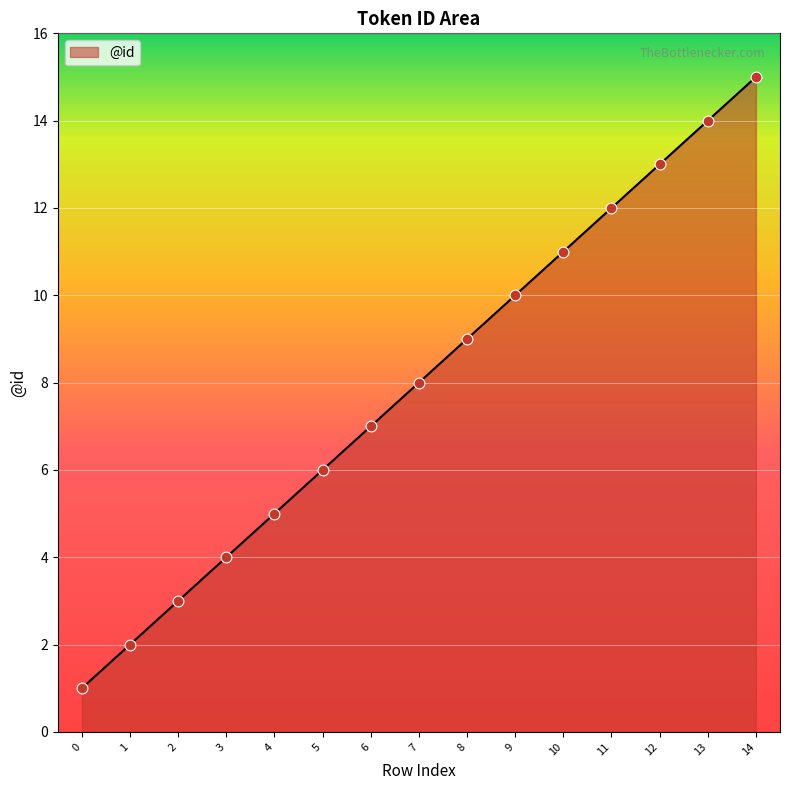

What is the ratio of the value at 14 to the value at 5?

2.5